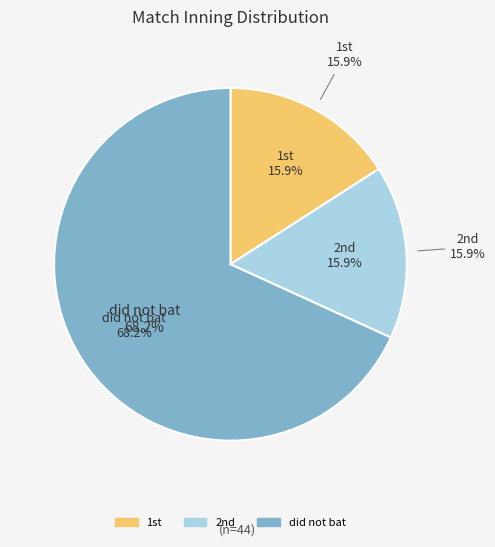

Rank the categories by value from highest to lowest.

did not bat, 1st, 2nd